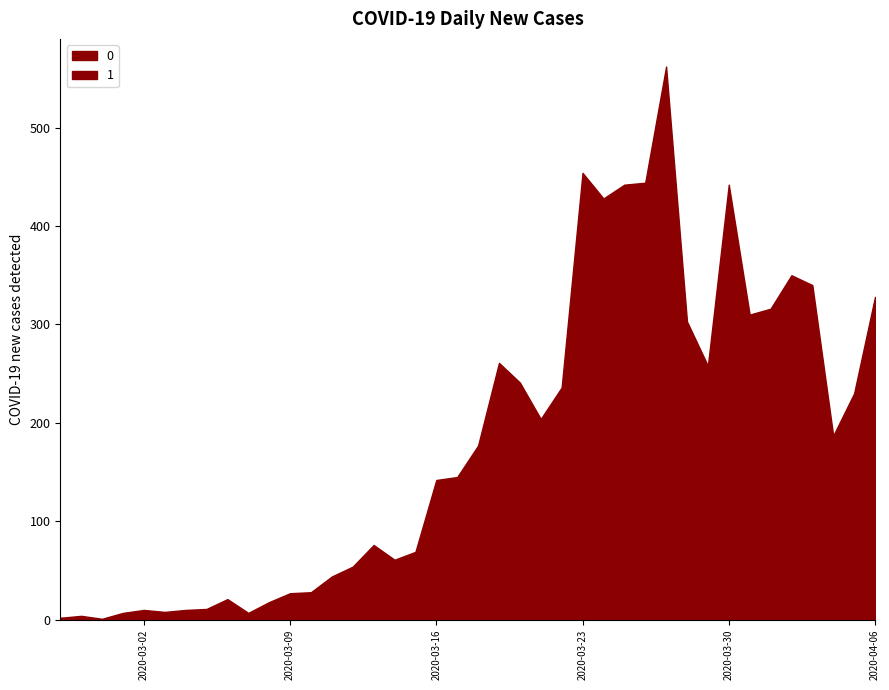

What value does the 1 series have at 2020-03-30?

29